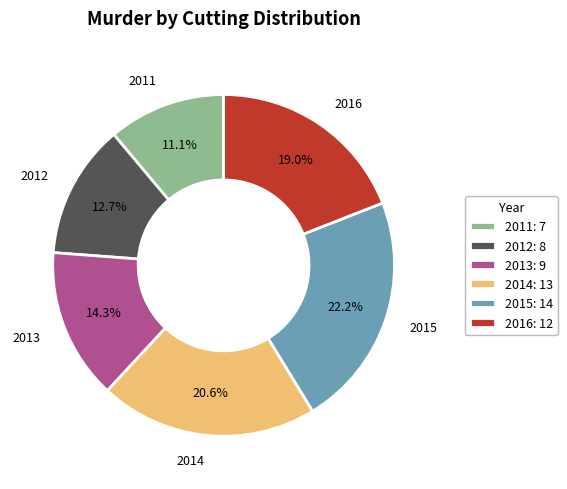

The 2016 slice represents 25% of the pie. True or false?

False